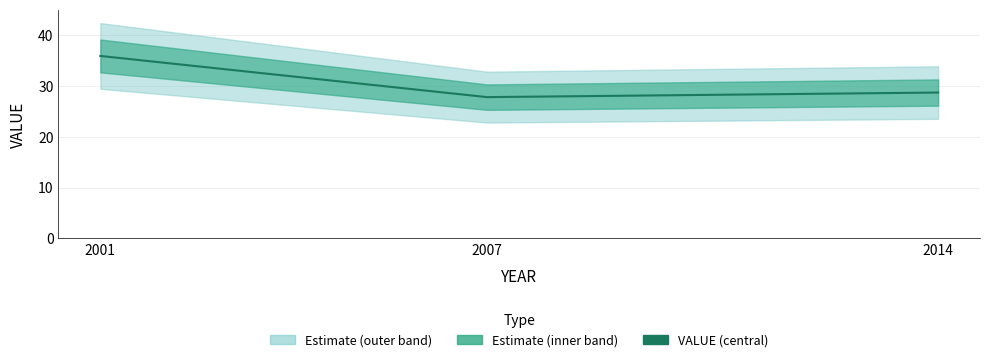

How many data points does each series have?

3